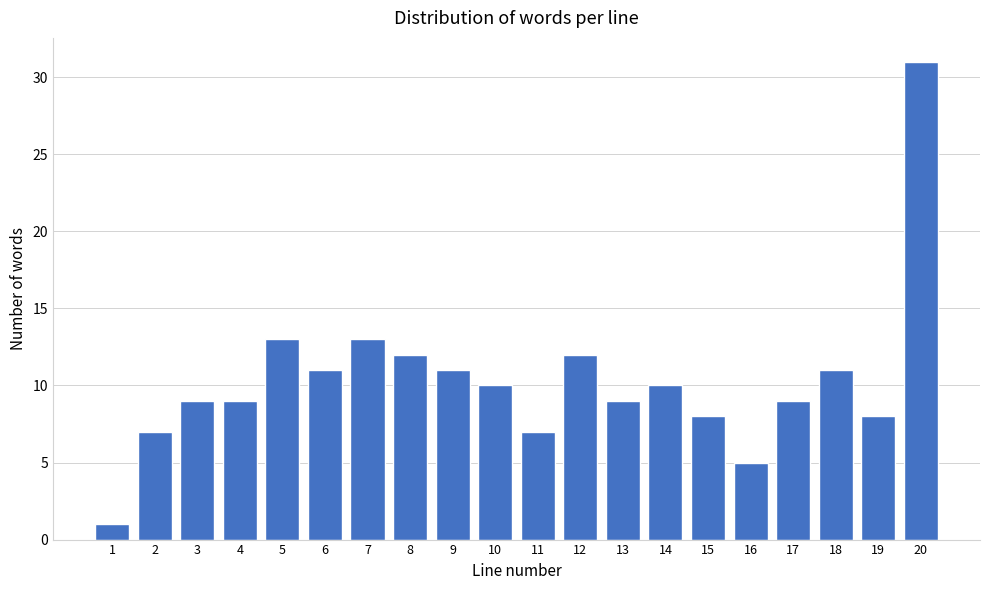

Reading left to right, transcribe all the data shown in this chart.

1=1	2=7	3=9	4=9	5=13	6=11	7=13	8=12	9=11	10=10	11=7	12=12	13=9	14=10	15=8	16=5	17=9	18=11	19=8	20=31